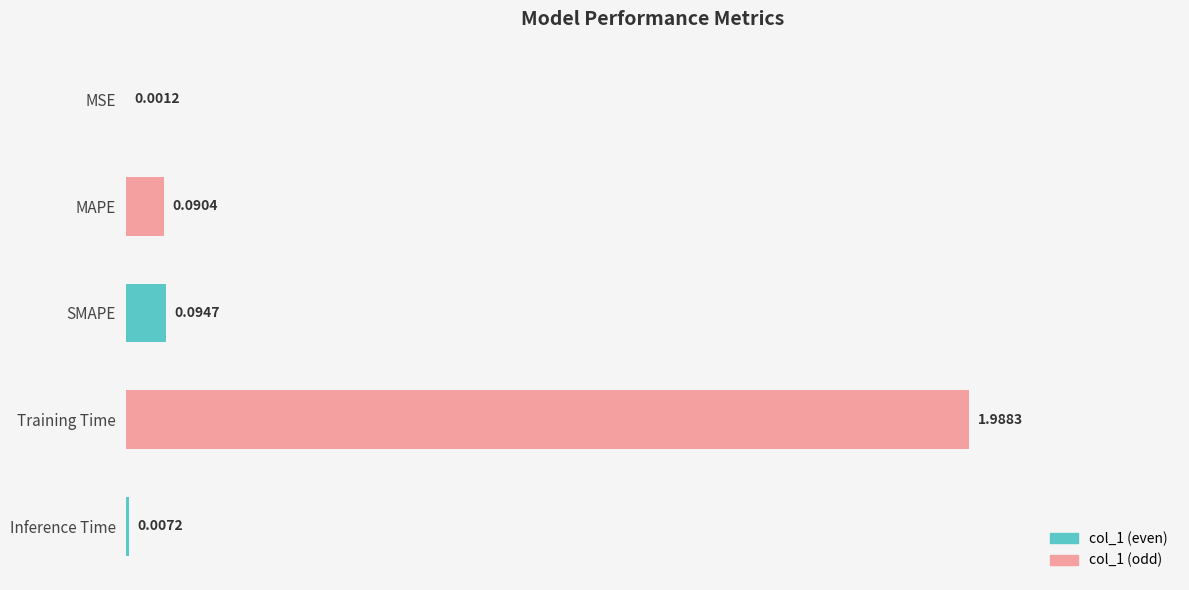

How many distinct data groups are displayed?

1